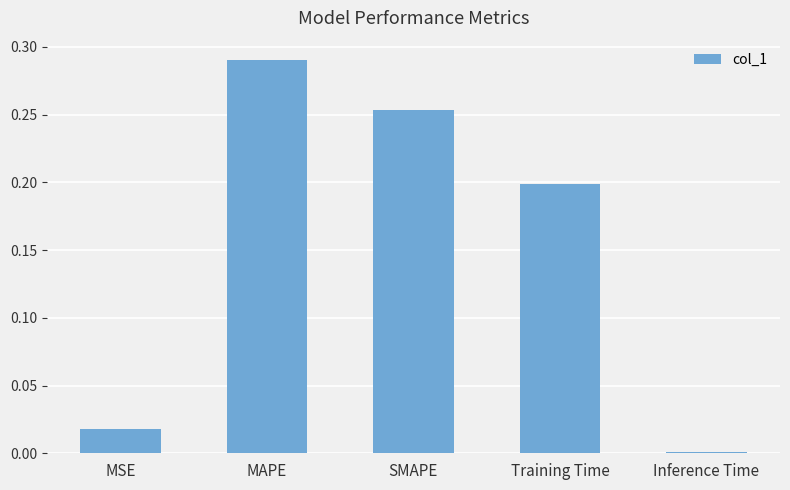

How many bars are there in total?

5